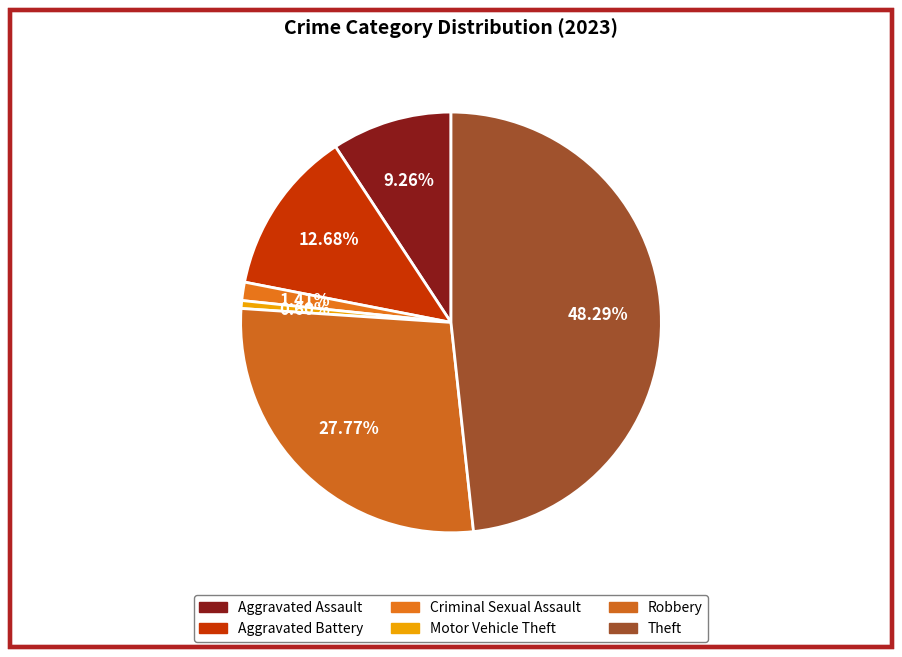

What is the change in value from Motor Vehicle Theft to Theft?

+237